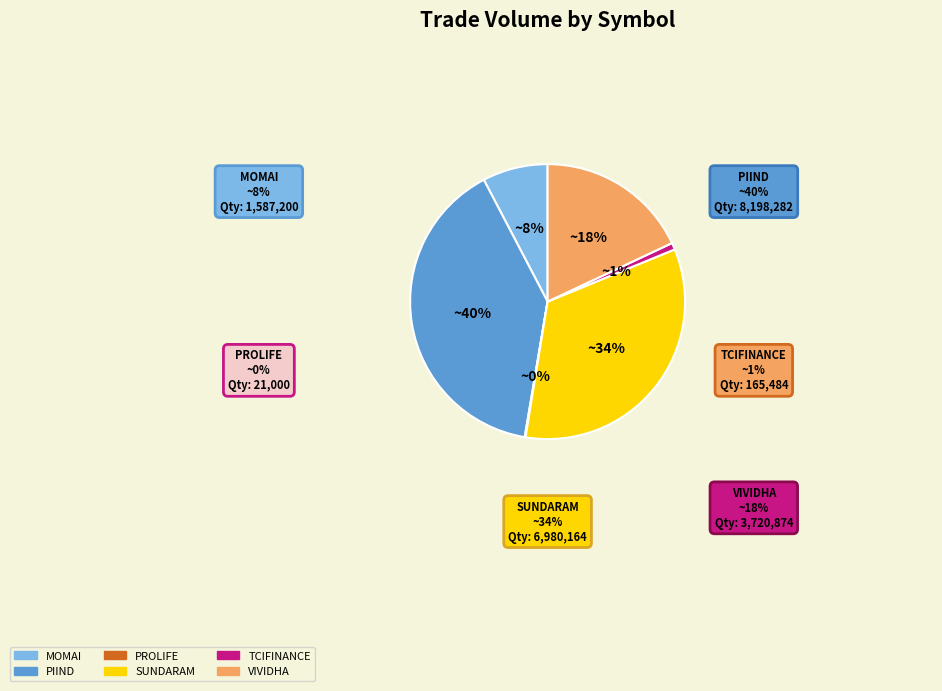

Is there a majority slice in this chart?

No